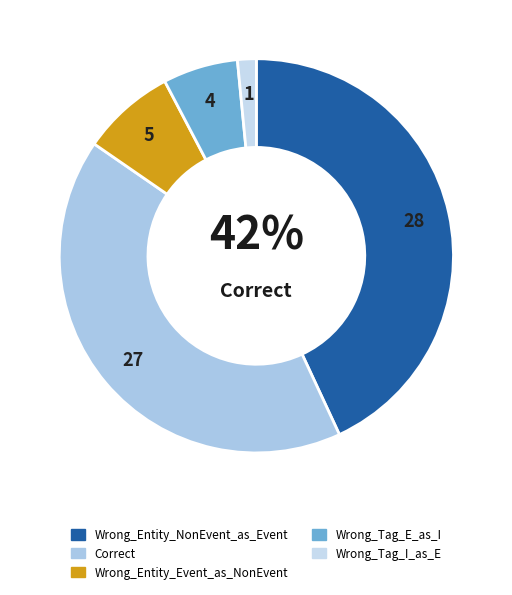

The Correct slice represents 42% of the pie. True or false?

True